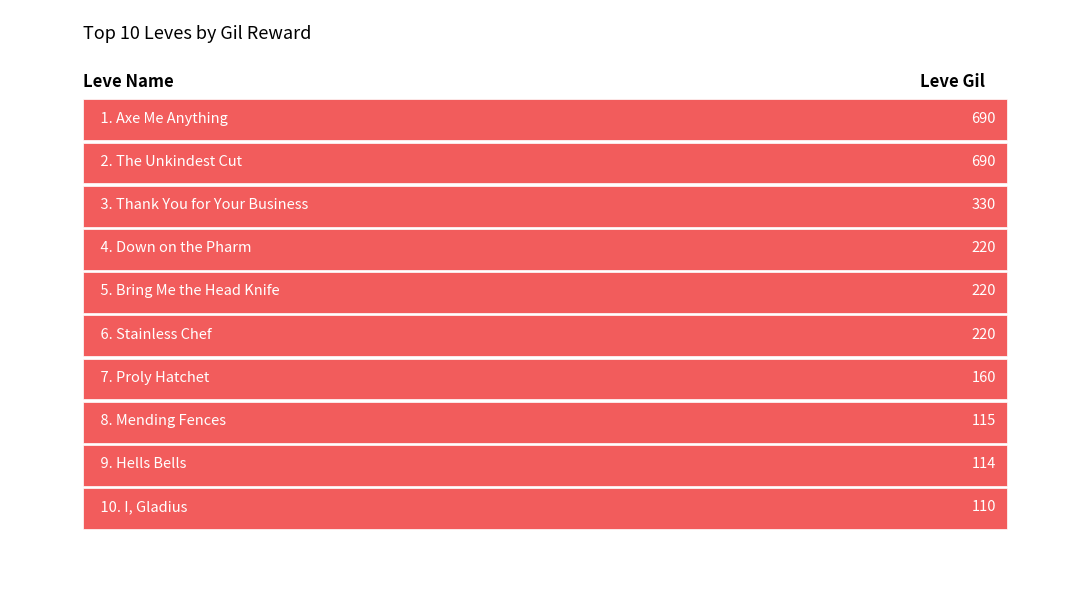

Reading left to right, transcribe all the data shown in this chart.

Proly Hatchet=160	Hells Bells=114	Mending Fences=115	Axe Me Anything=690	The Unkindest Cut=690	Thank You for Your Business=330	Stainless Chef=220	I, Gladius=110	Bring Me the Head Knife=220	Down on the Pharm=220